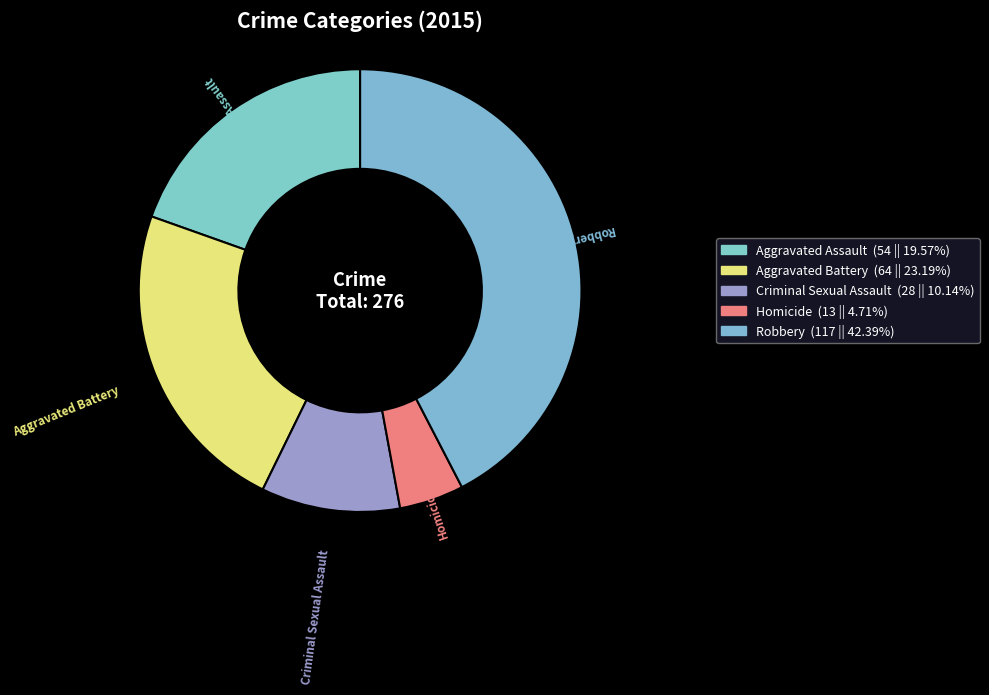

Which has a higher value, Aggravated Assault or Criminal Sexual Assault?

Aggravated Assault